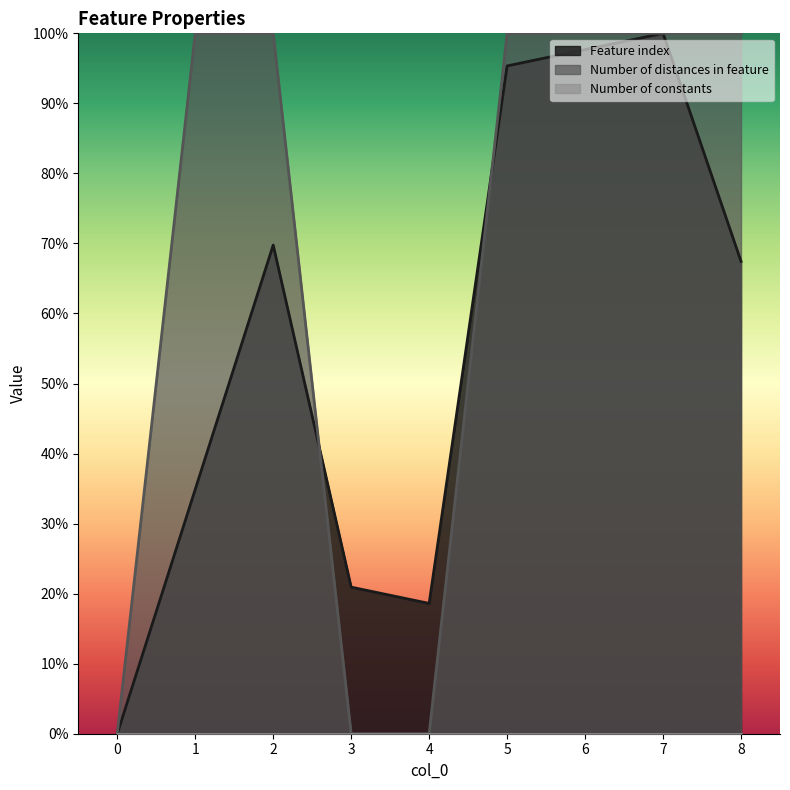

Does the chart display data point markers on the line(s)?

No